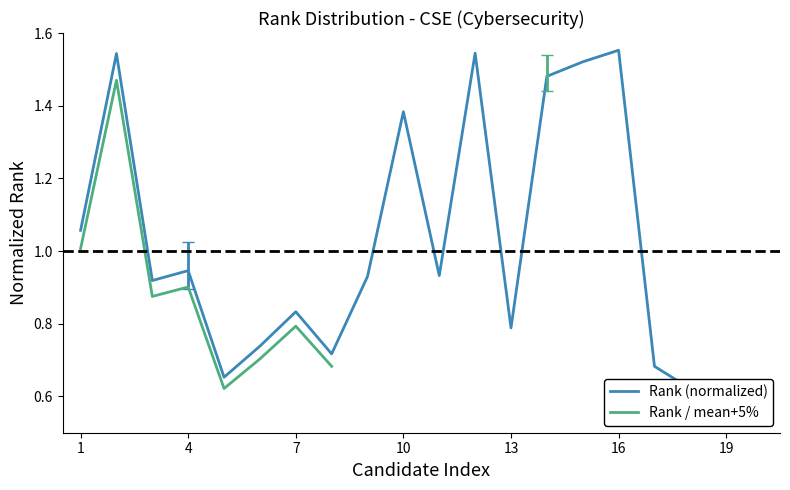

What is the sum of the values at 9 and 2?

2.5